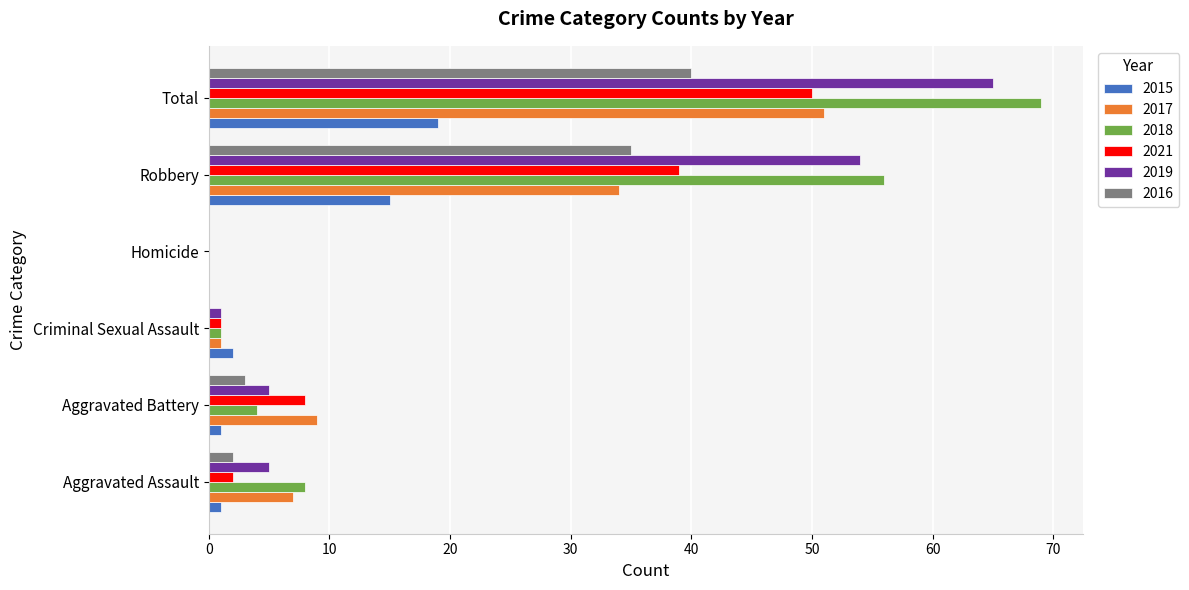

What are all the series names shown in the legend?

2015, 2017, 2018, 2021, 2019, 2016